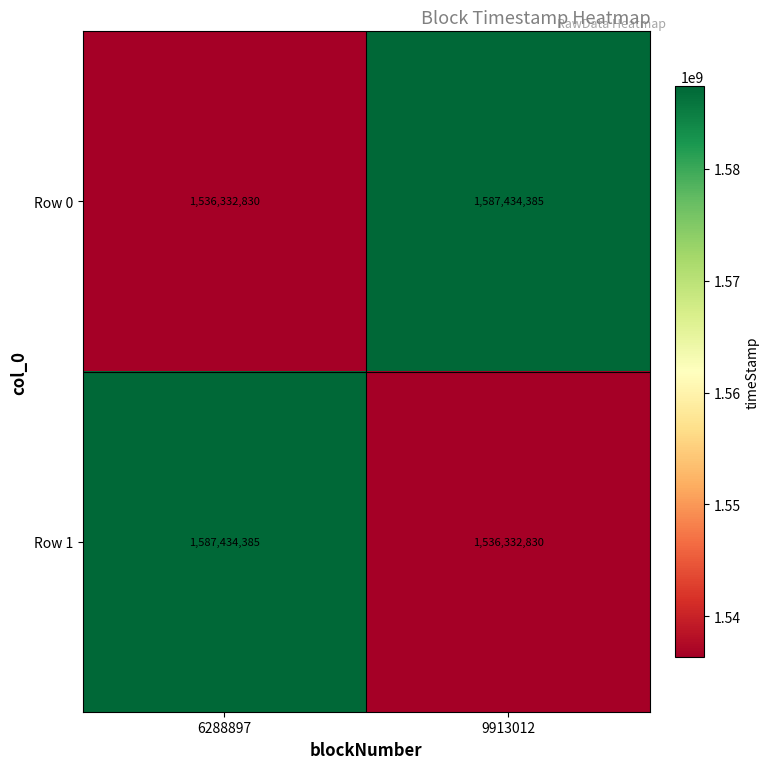

What value does the Row 0 series have at 6288897, to the nearest 10?

1536332830